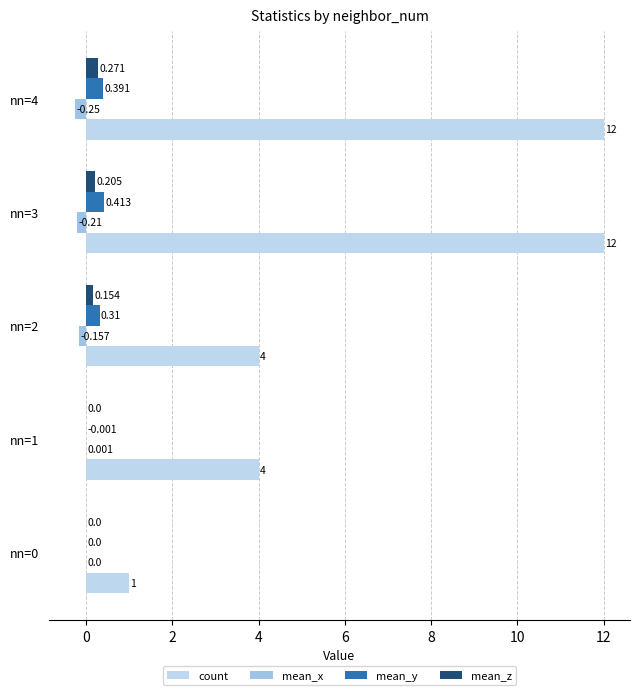

Count the number of categories in the chart.

5